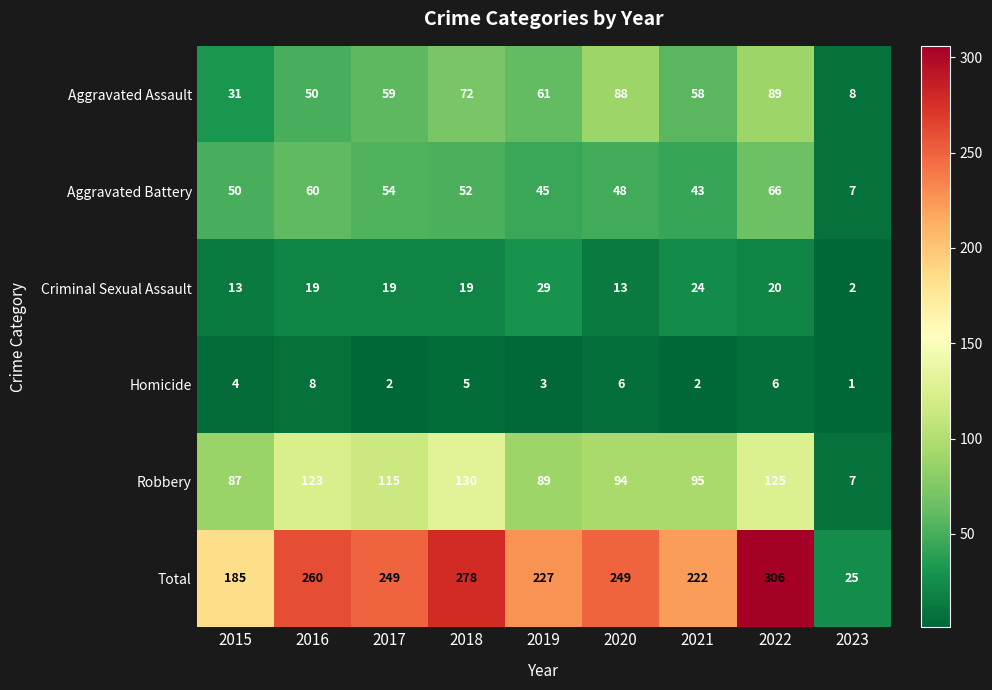

What is the minimum value for Aggravated Assault?

8